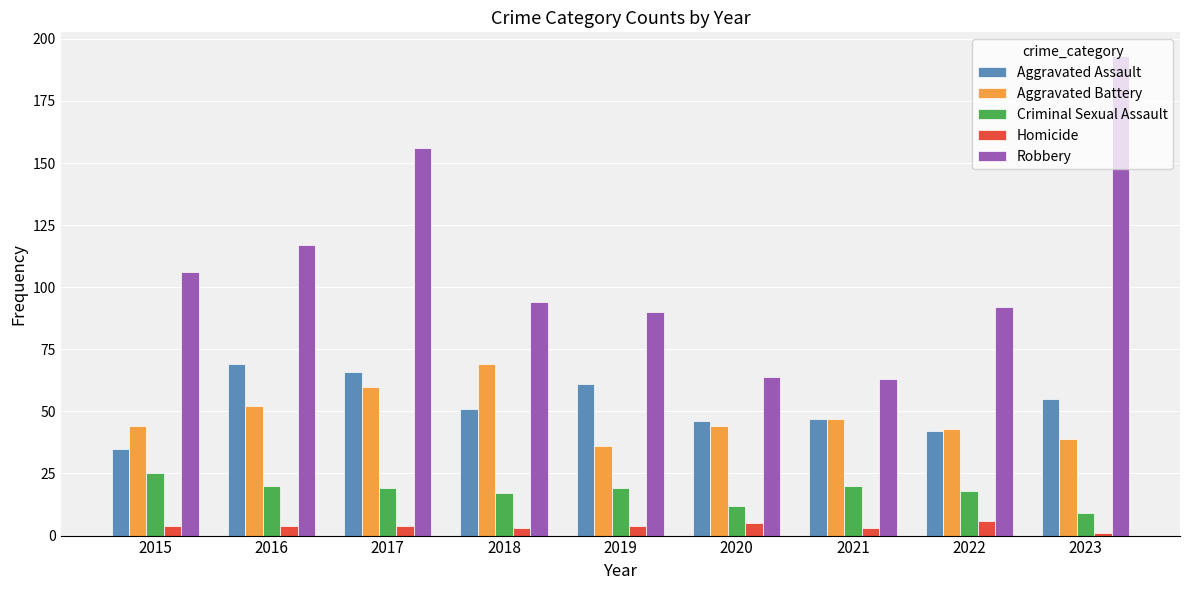

How many categories are shown in the chart?

9